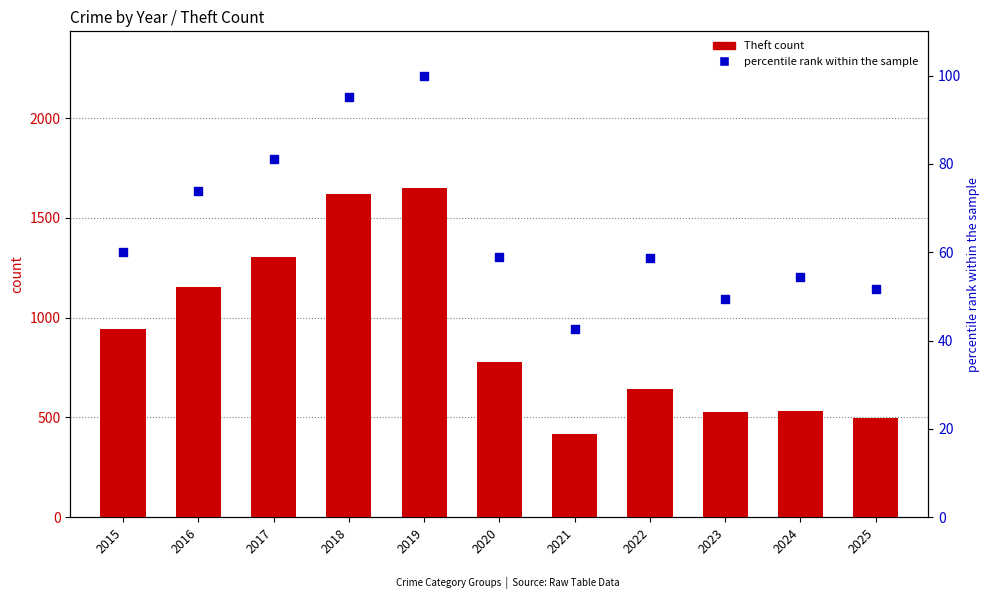

Is the value of percentile rank within the sample at 2018 greater than the value of Theft at 2022?

No